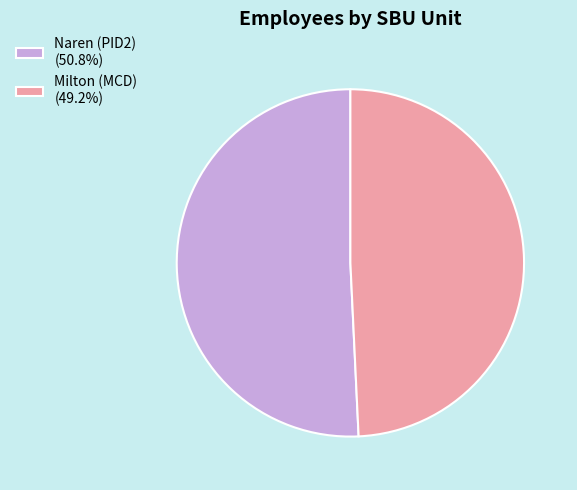

How many segments does this pie chart have?

2